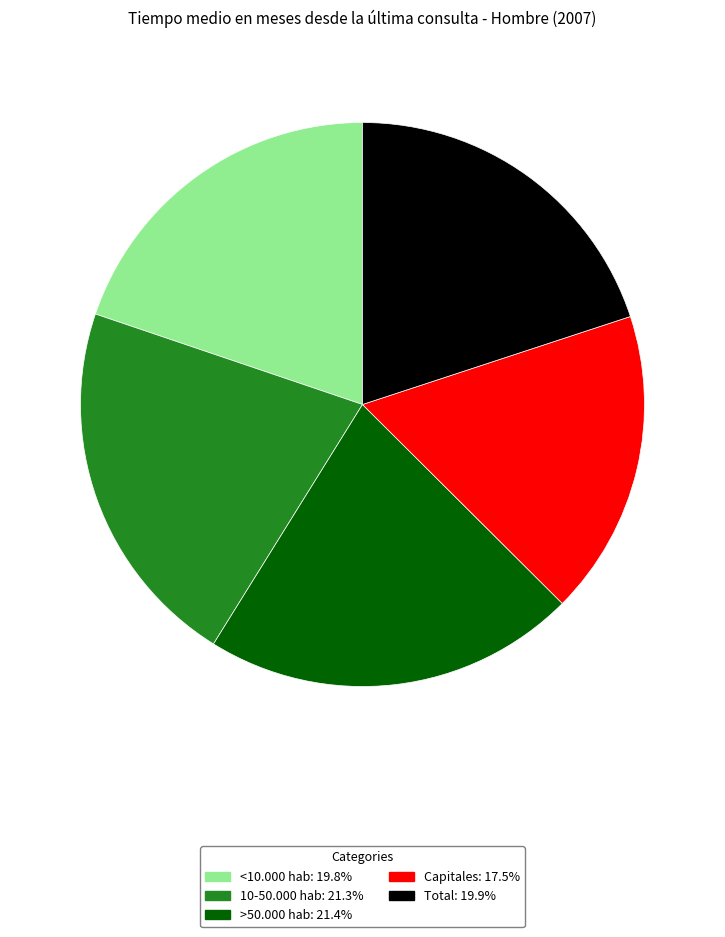

What is the ratio of the value at >50.000 hab to the value at Capitales?

1.2